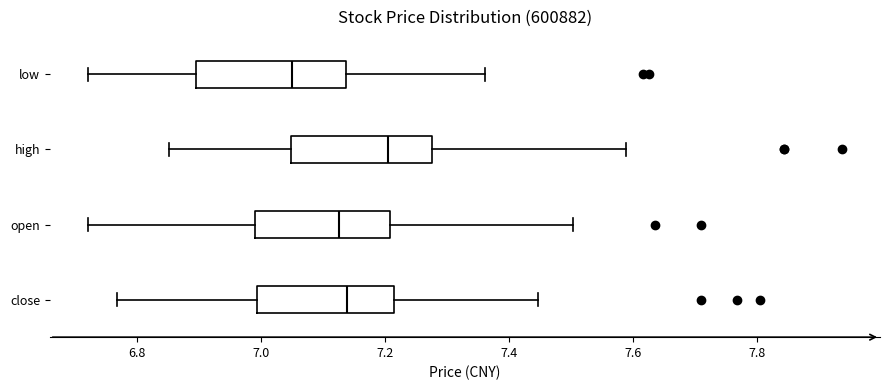

Where does the median line of the box for close sit on the x-axis? The values are not printed on the chart, so give them approximately, as read against the axis.

7.14